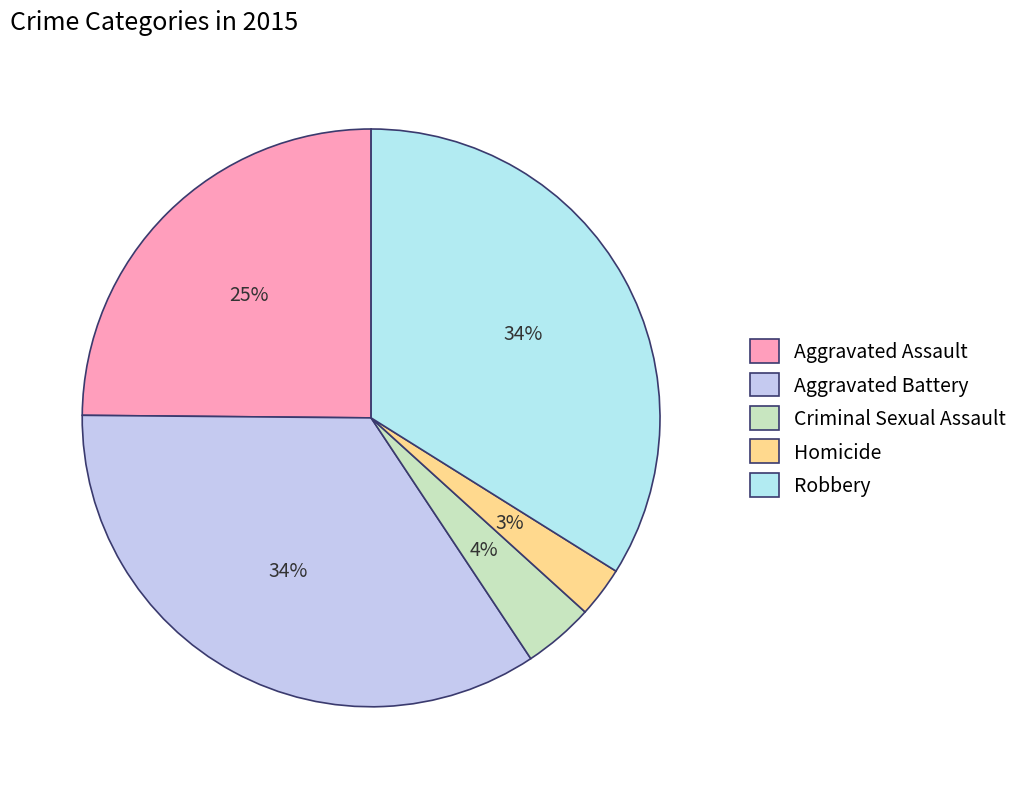

True or false: Aggravated Assault accounts for 12% of the total.

False